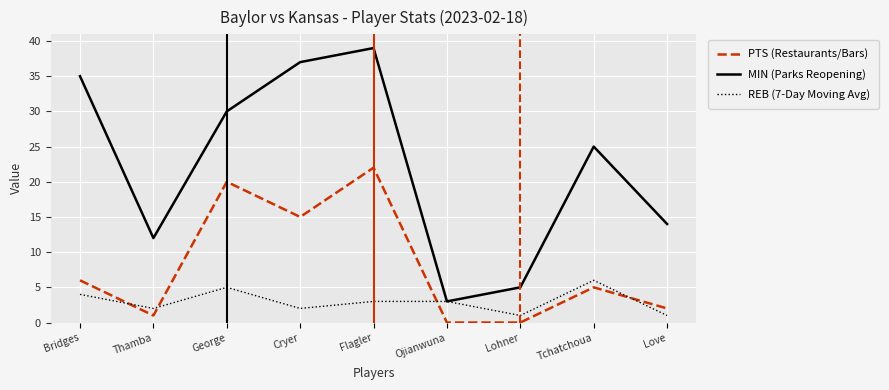

What position from the left is George?

3